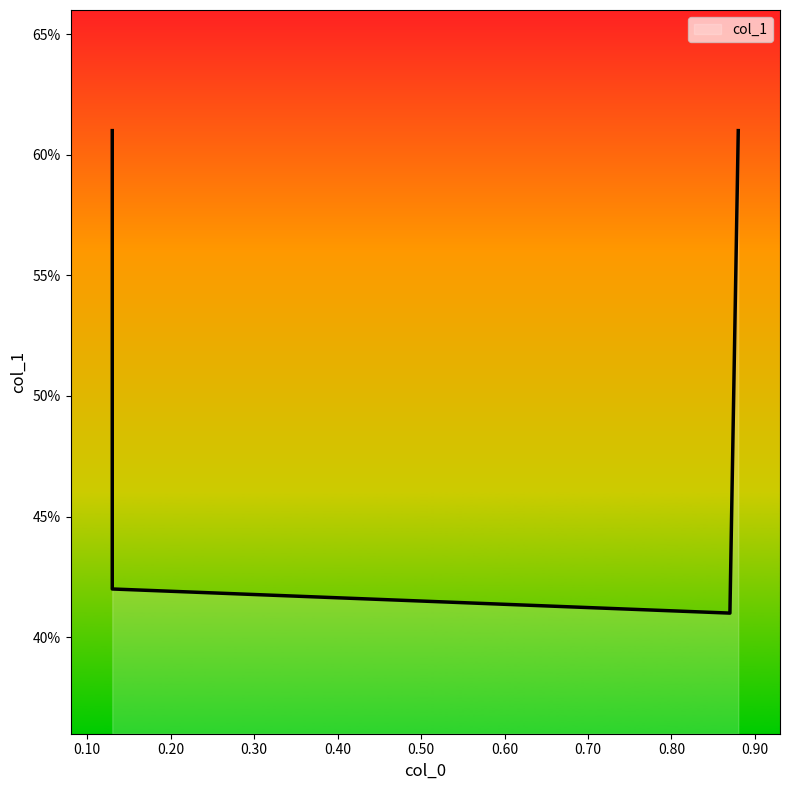

True or false: the data has more than 0 interior local peaks.

False